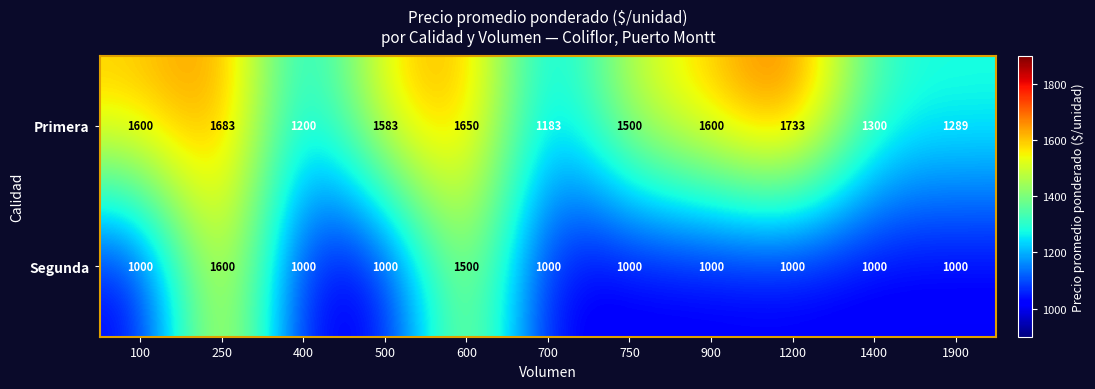

List the series in order of their overall mean, highest first.

Primera, Segunda